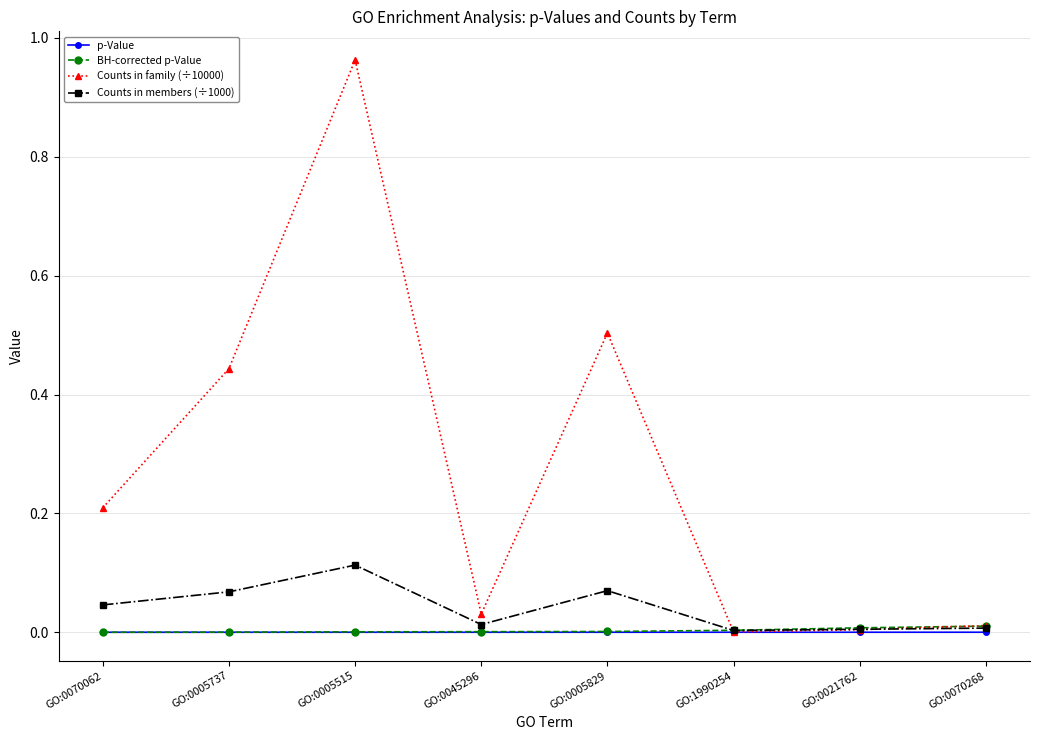

What is the label of the 3rd point from the left?

GO:0005515